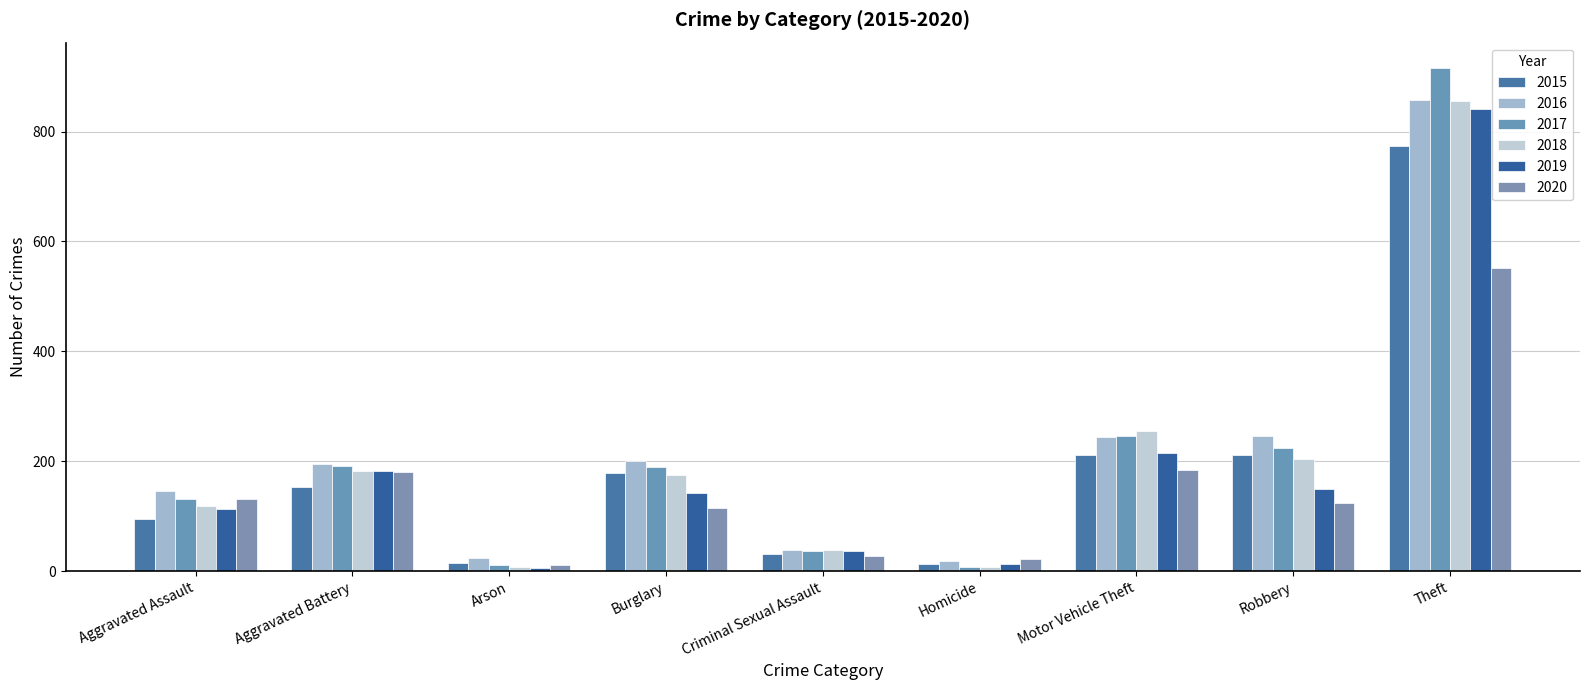

Is the value of 2015 at Theft greater than the value of 2016 at Arson?

Yes